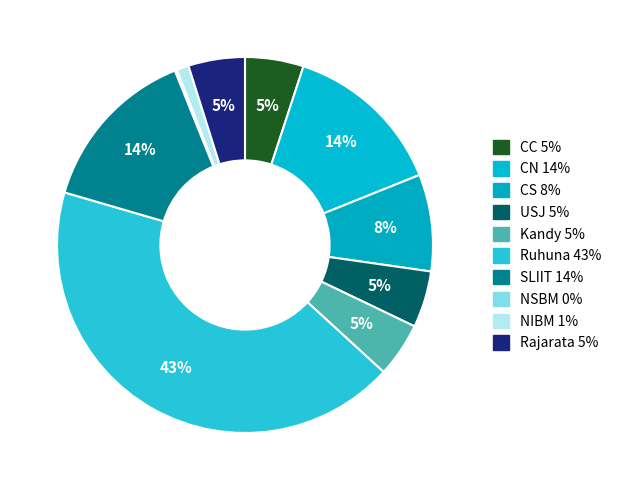

Rank the categories by value from highest to lowest.

Ruhuna, SLIIT, CN, CS, CC, USJ, Rajarata, Kandy, NIBM, NSBM